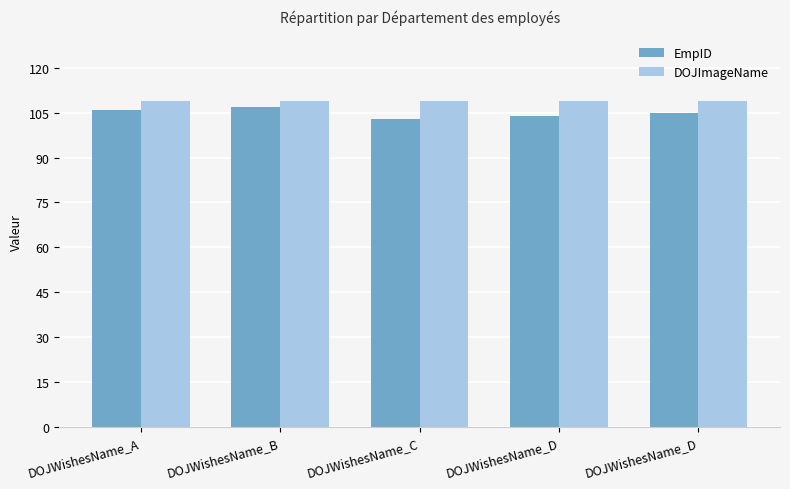

How many data points in EmpID are less than 105?

2